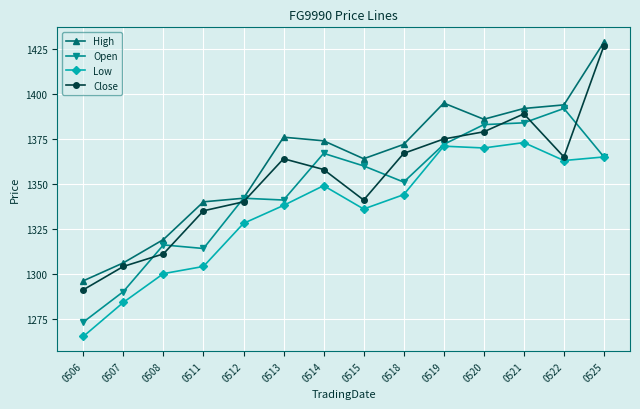

What is the lowest value of the High series?

1296